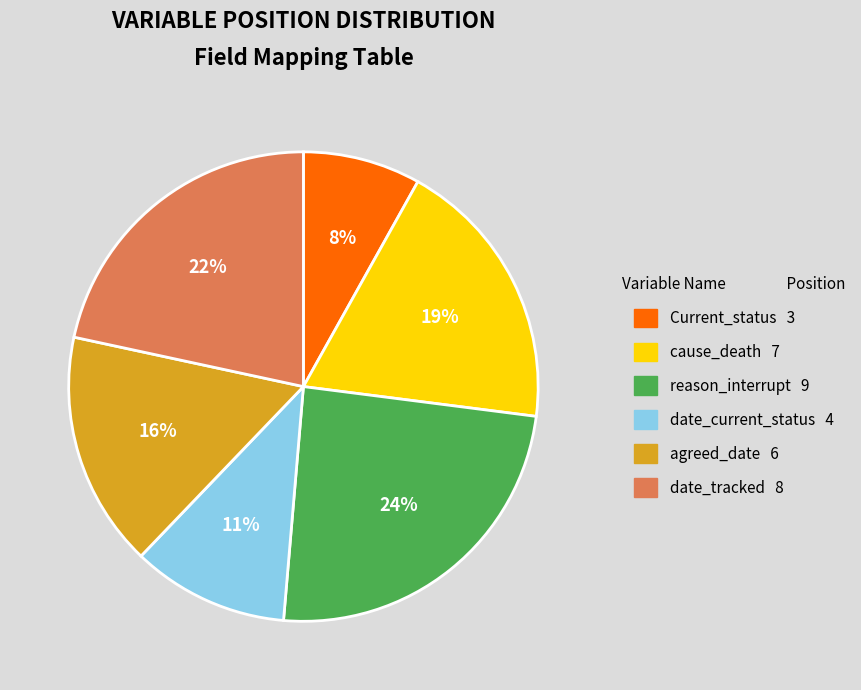

Count the number of slices in the pie.

6